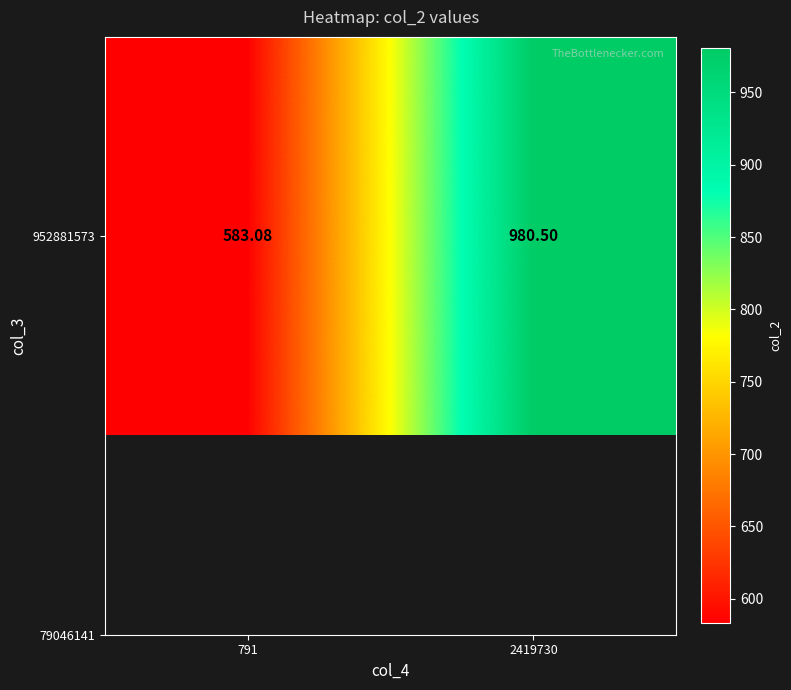

At which category does the chart reach its minimum across all series?

791